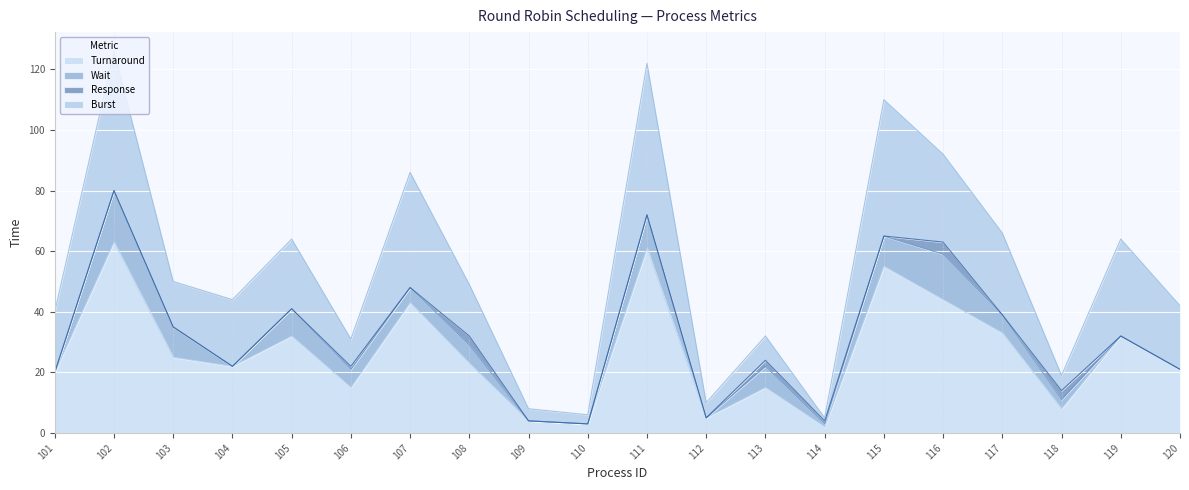

What is the difference between the highest and lowest values at 114?

1